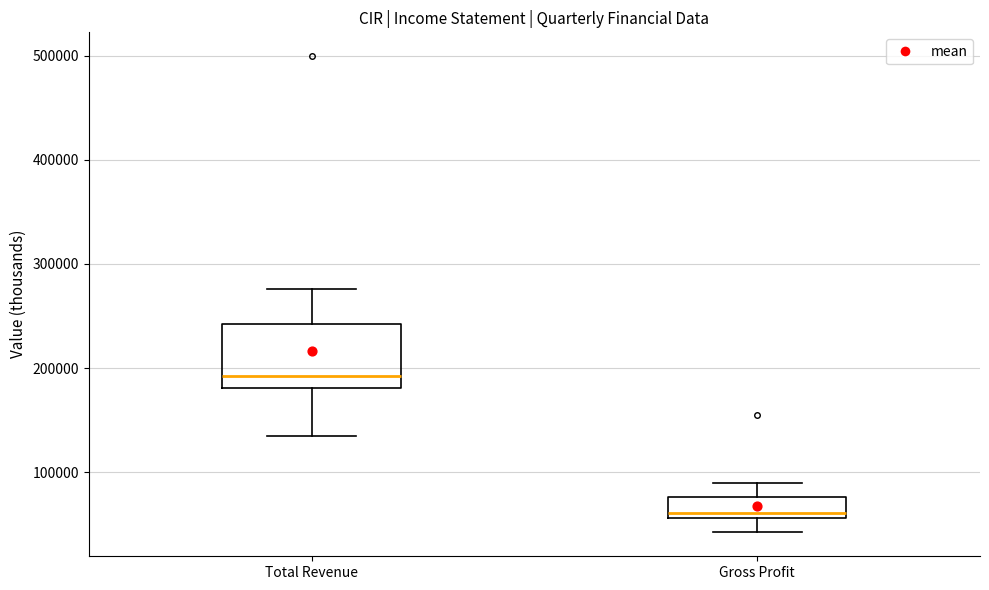

Which box is the tallest, from its lower edge to its upper edge?

Total Revenue